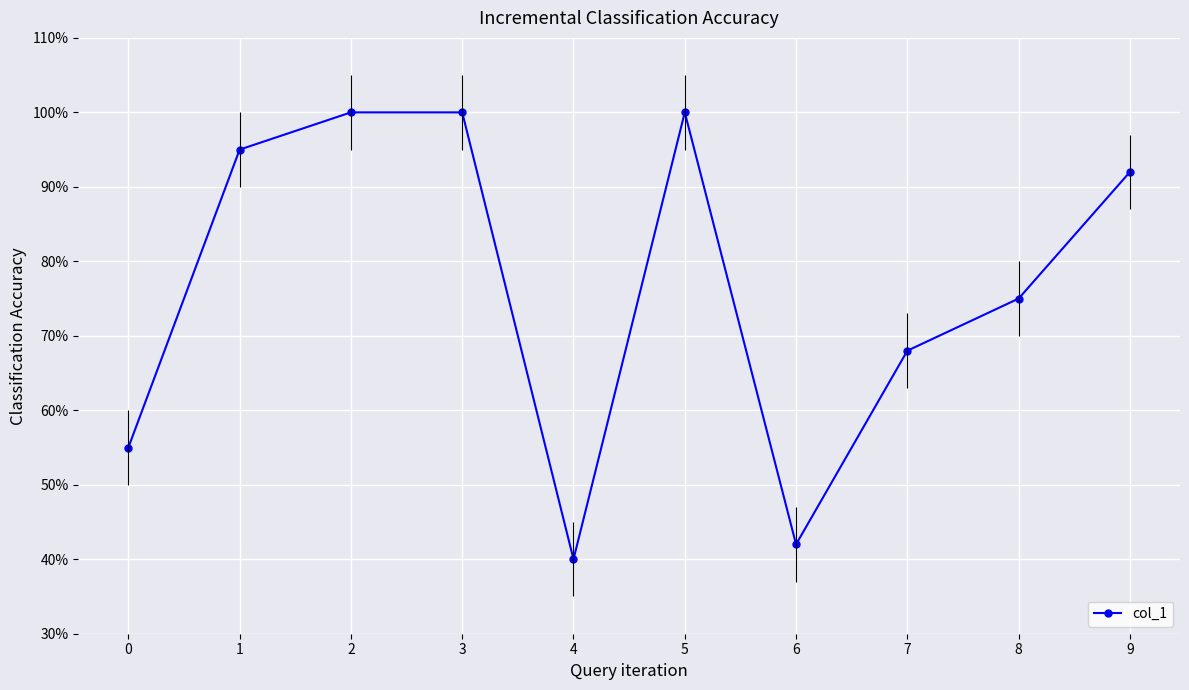

What is the average value?

0.8